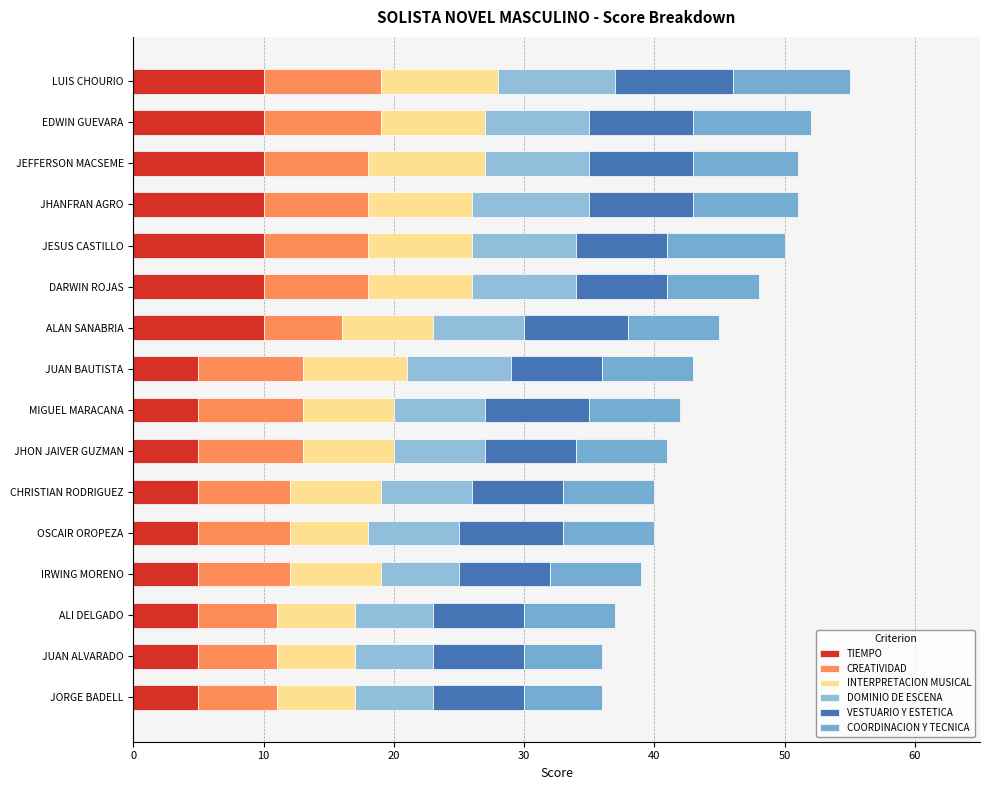

What is the value of the TIEMPO bar at the 3rd from the left?

10